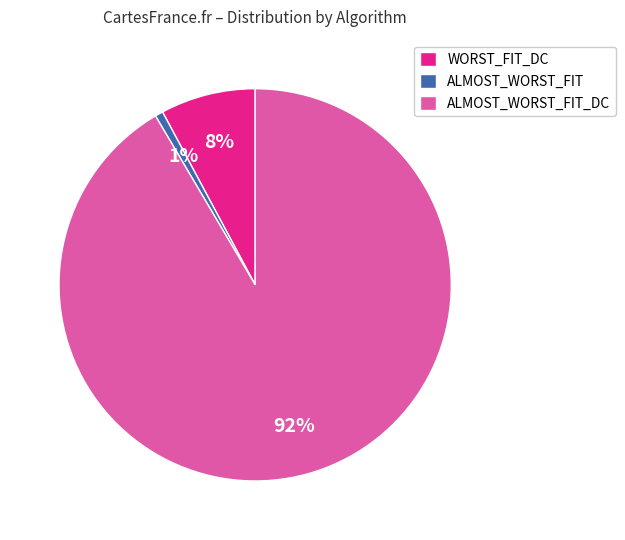

Which slice represents more than half of the pie?

ALMOST_WORST_FIT_DC